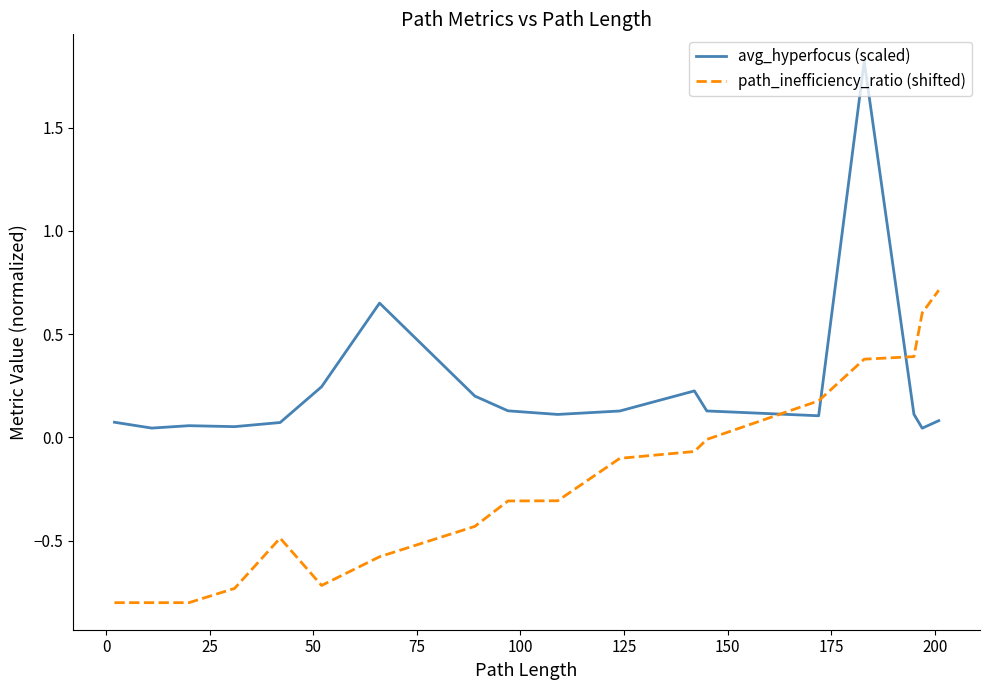

What is the difference between the maximum and minimum values in the avg_hyperfocus (scaled) series?

1.8